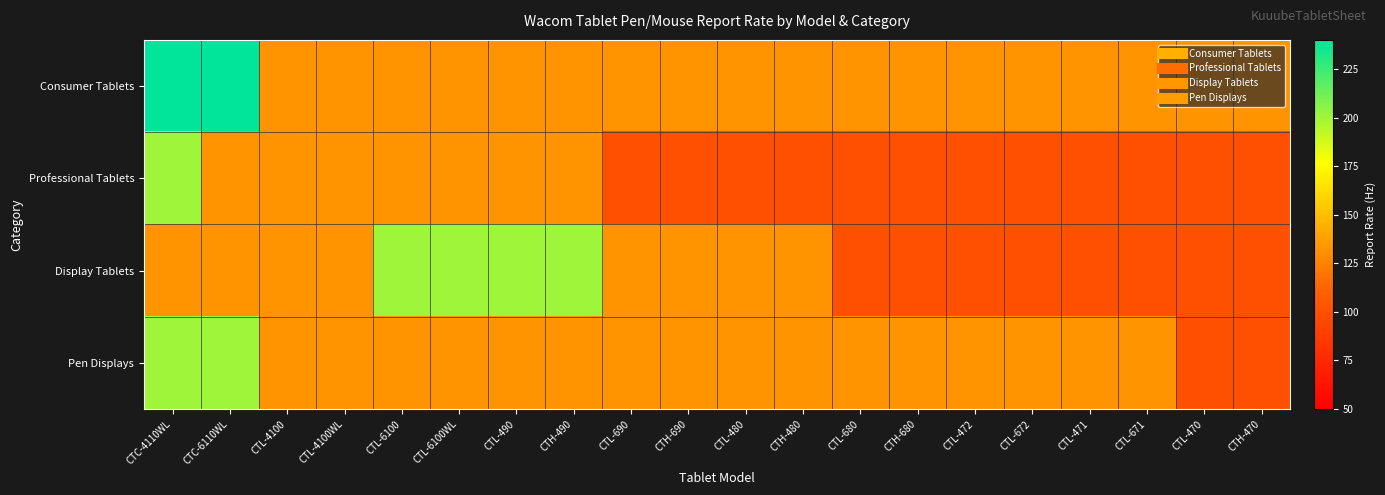

What is the greatest value displayed?

240